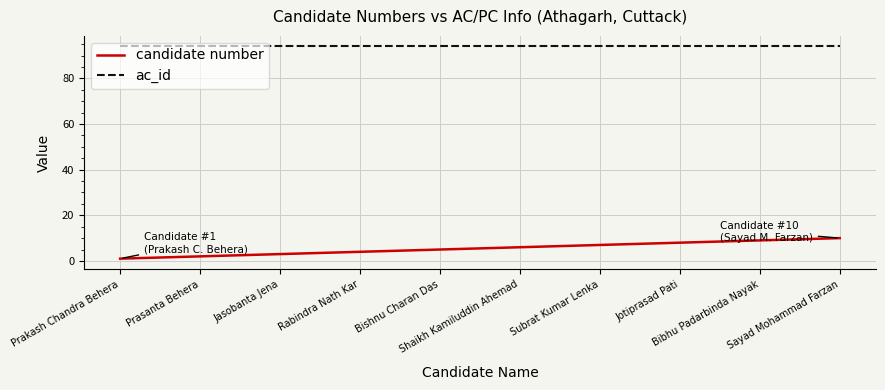

What is the lowest value of the ac_id series?

94